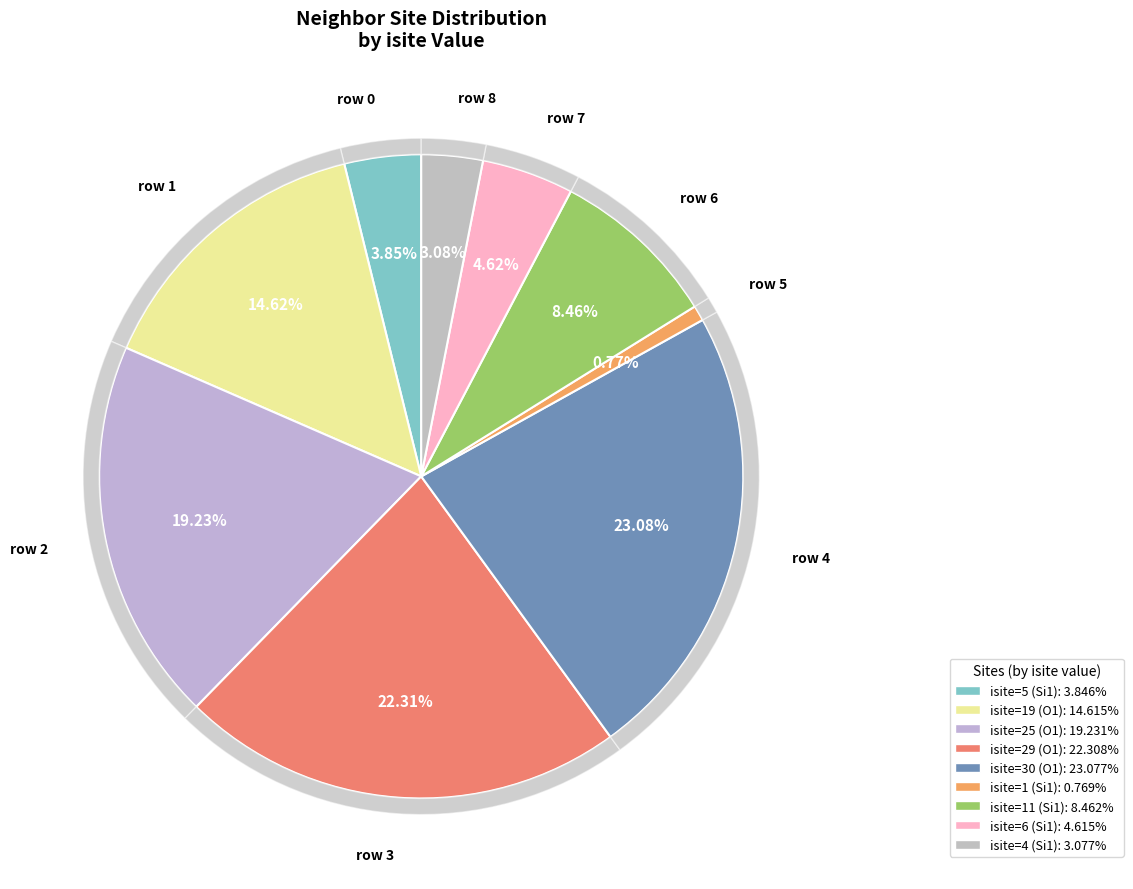

How many slices are in this pie chart?

9